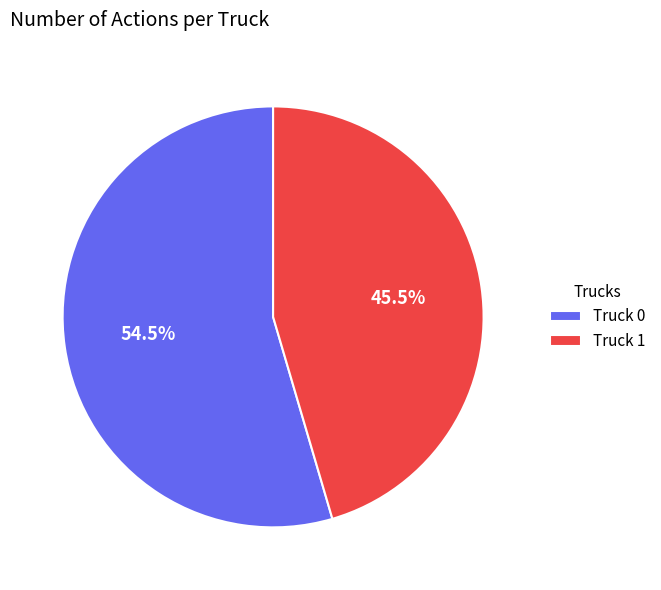

Rank the categories by value from lowest to highest.

Truck 1, Truck 0